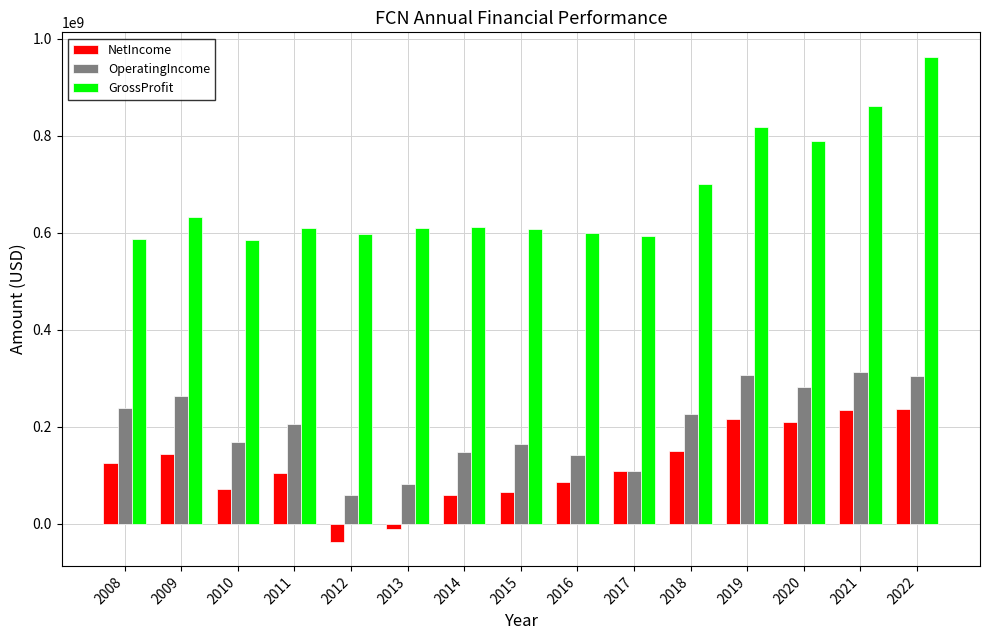

What is the highest value of the GrossProfit series?

962931000